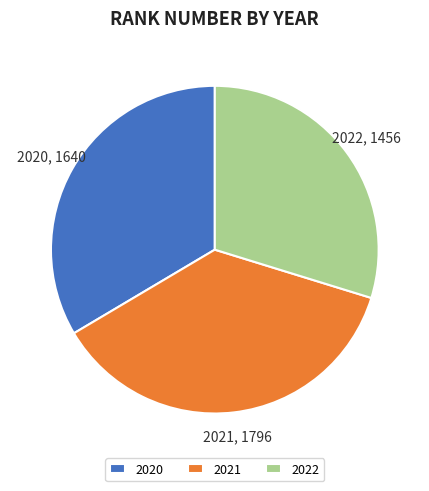

The 2022 slice represents 41% of the pie. True or false?

False